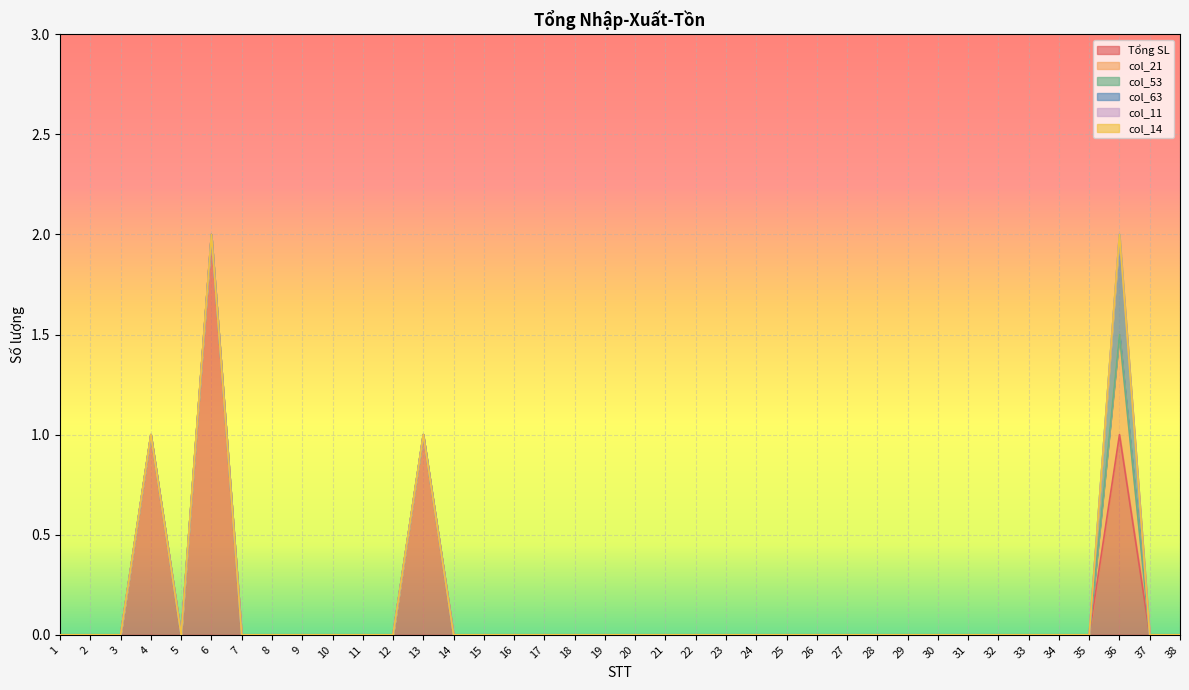

What is the highest value of the col_63 series?

0.5